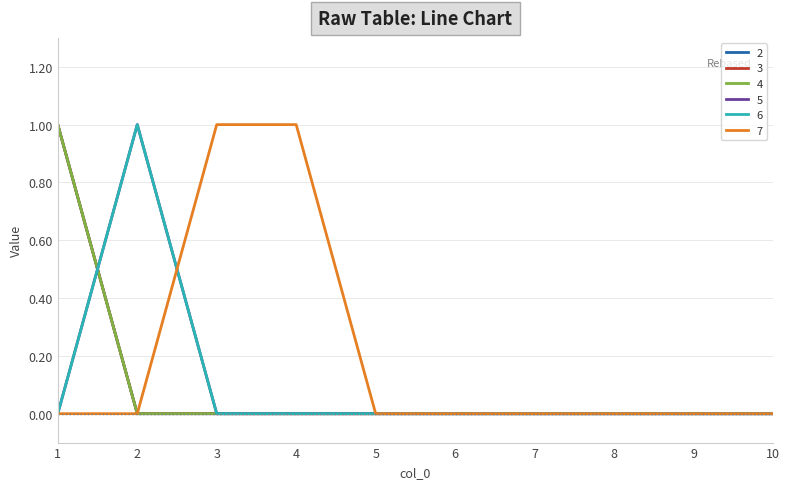

What is the maximum value for 7?

1